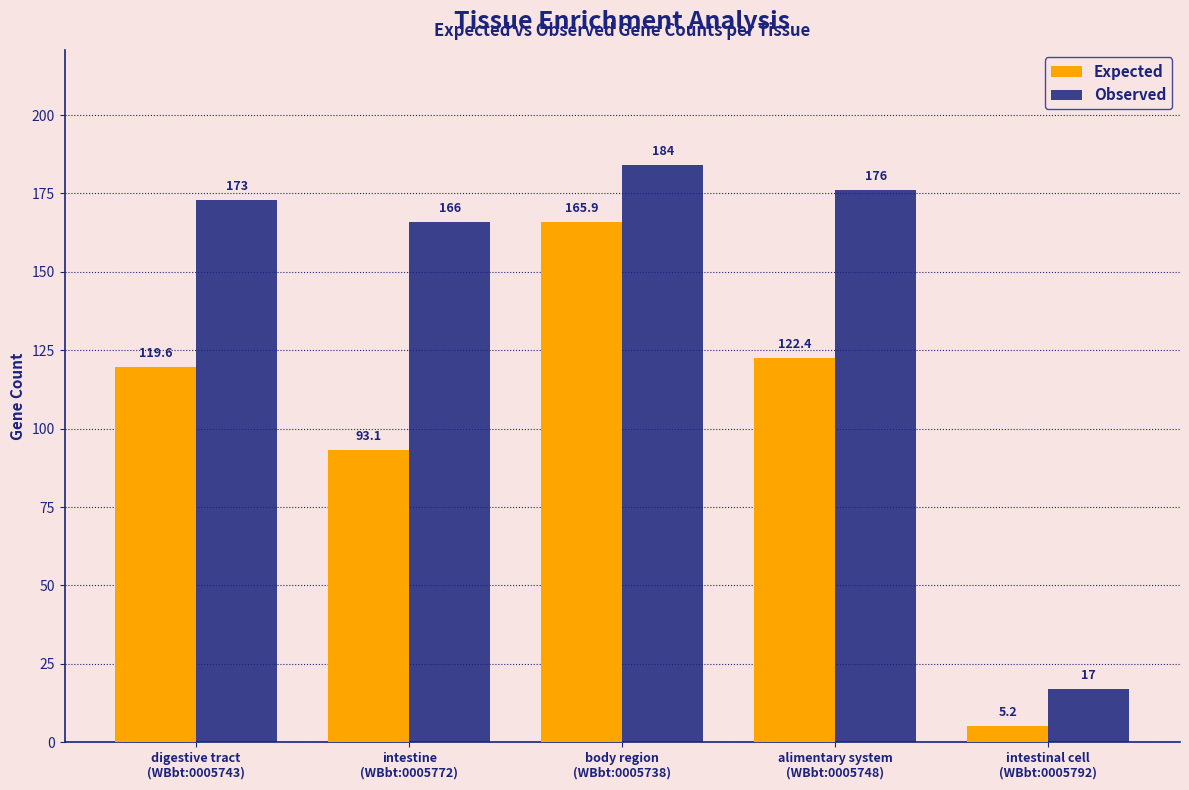

What is the label of the 3rd bar from the left?

body region
(WBbt:0005738)